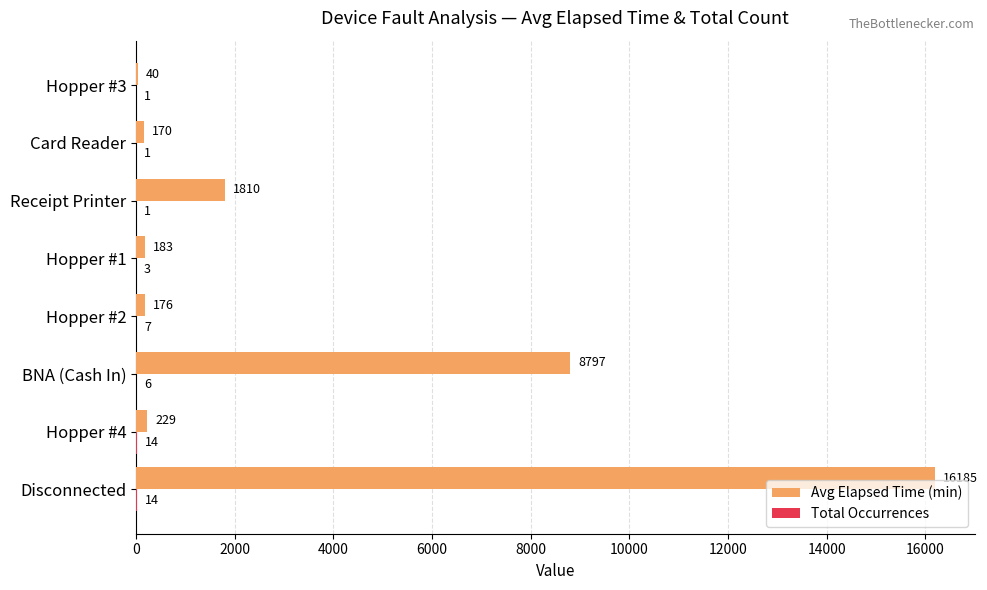

Is it true that Avg Elapsed Time (min) equals 40 at Hopper #3?

True